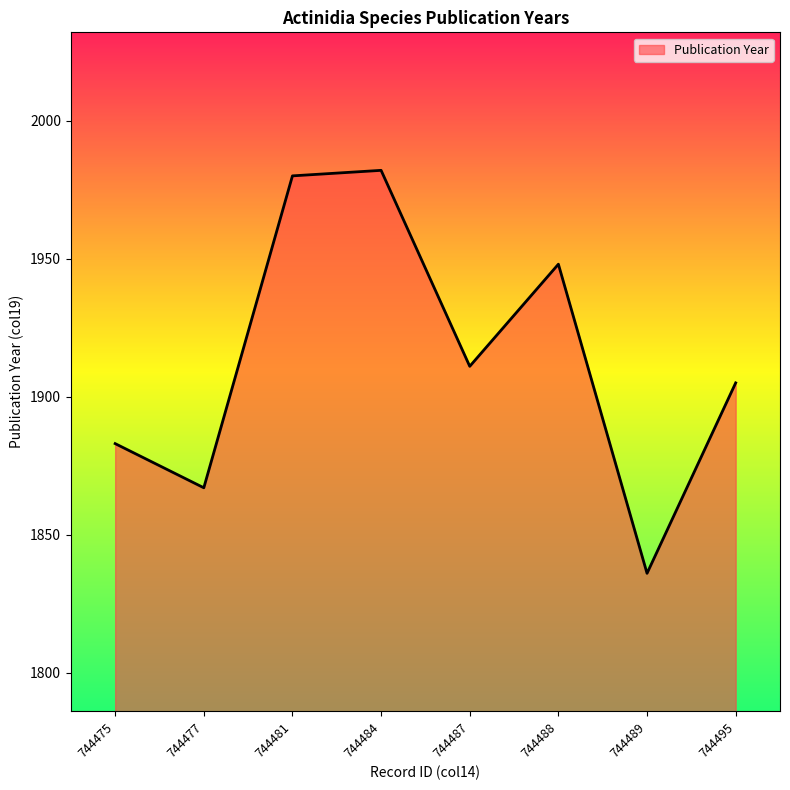

What is the difference between the maximum and minimum values?

146